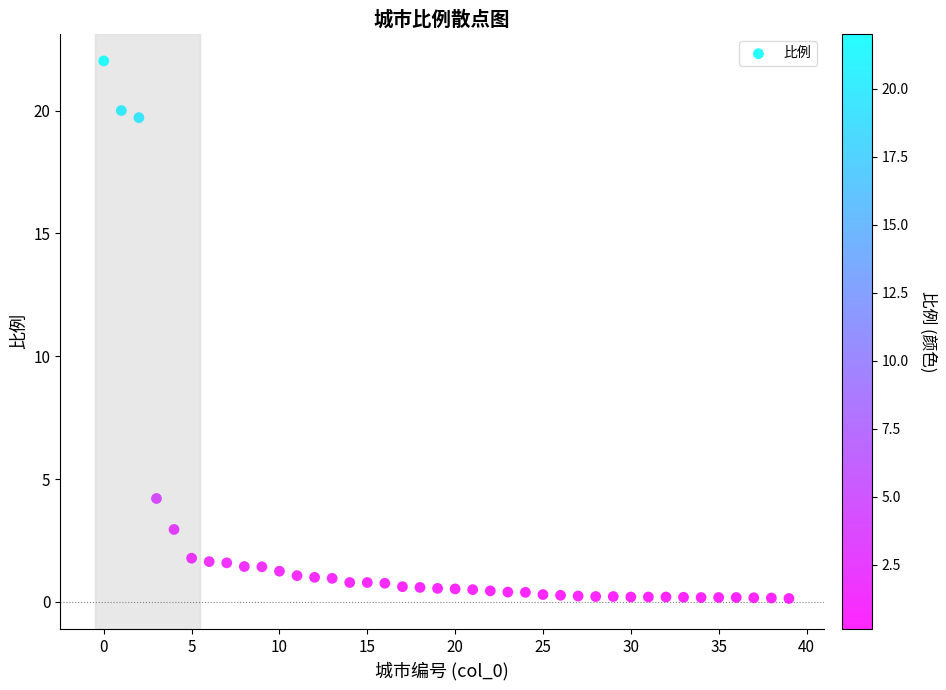

What Y value in the scatter plot is closest to 11?

4.2